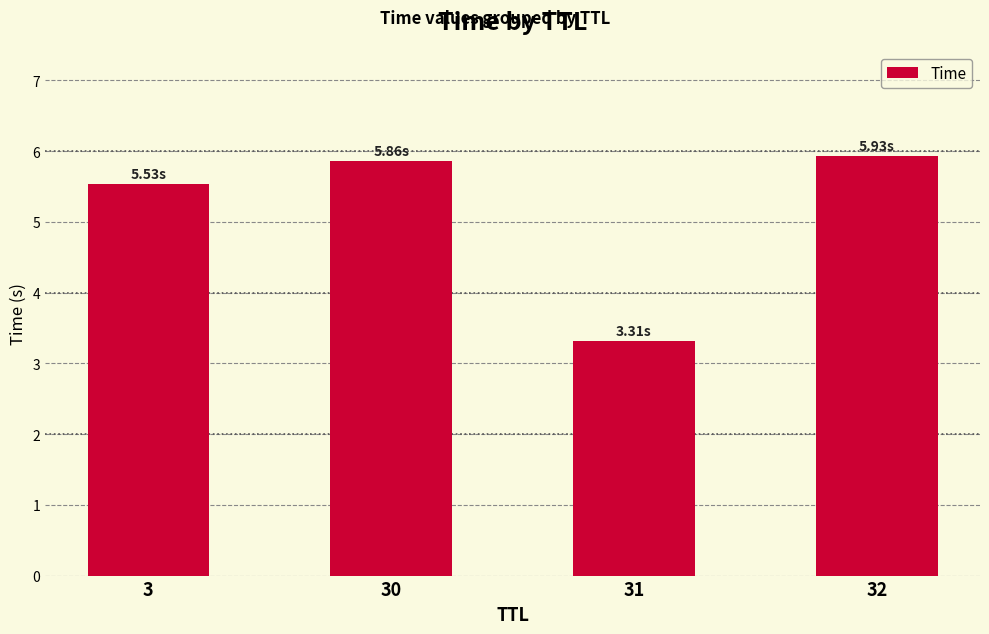

List the labels in order of value, smallest first.

31, 3, 30, 32